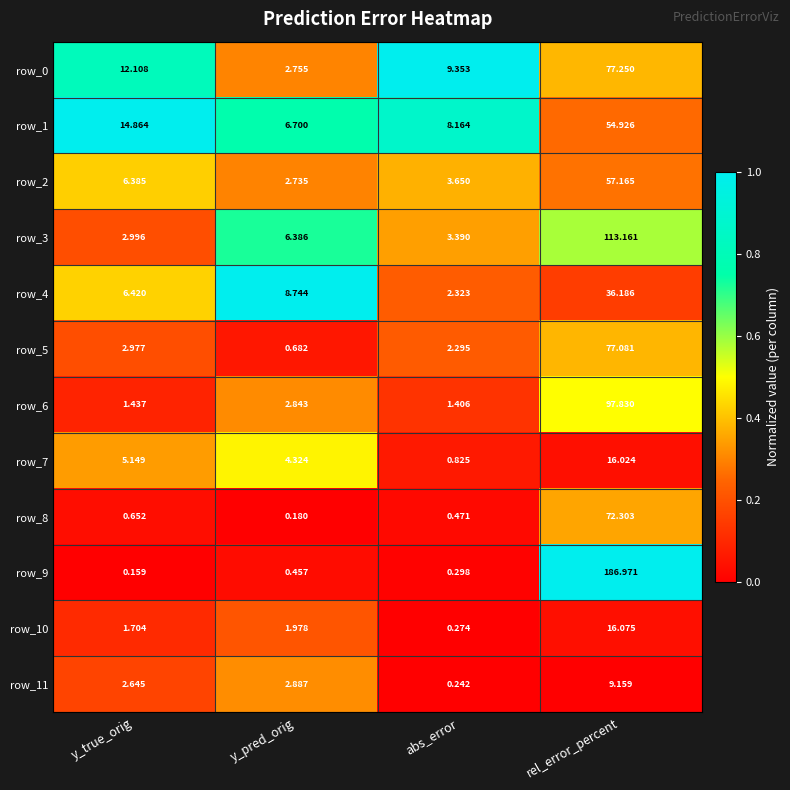

At which label is row_4 closest to 19?

y_pred_orig